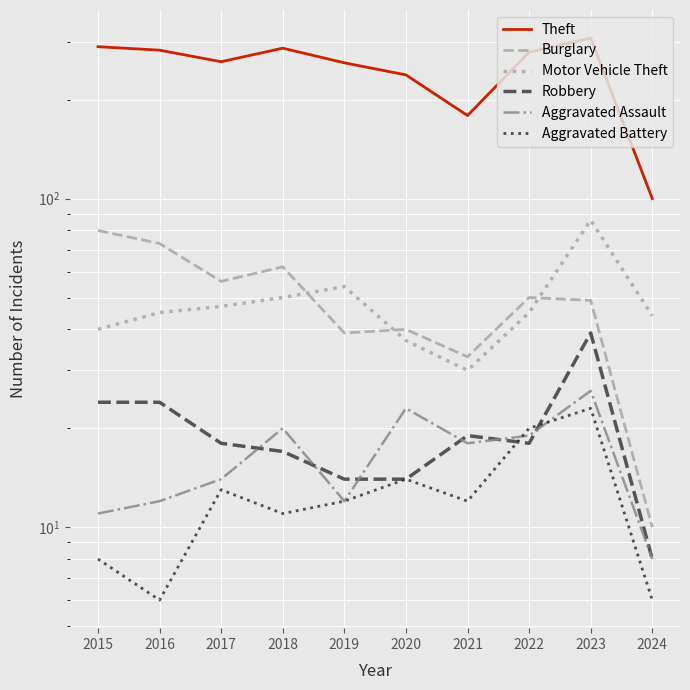

At which category does the chart reach its peak across all series?

2023